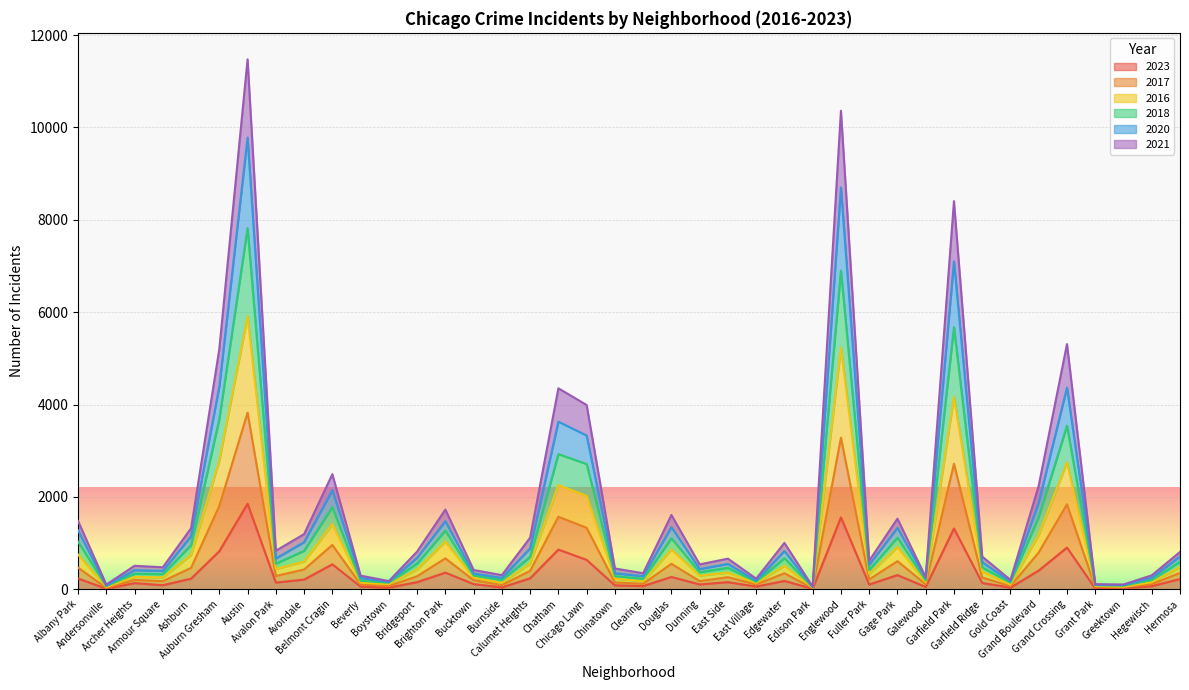

The 2017 series shows 299 at Galewood. True or false?

False